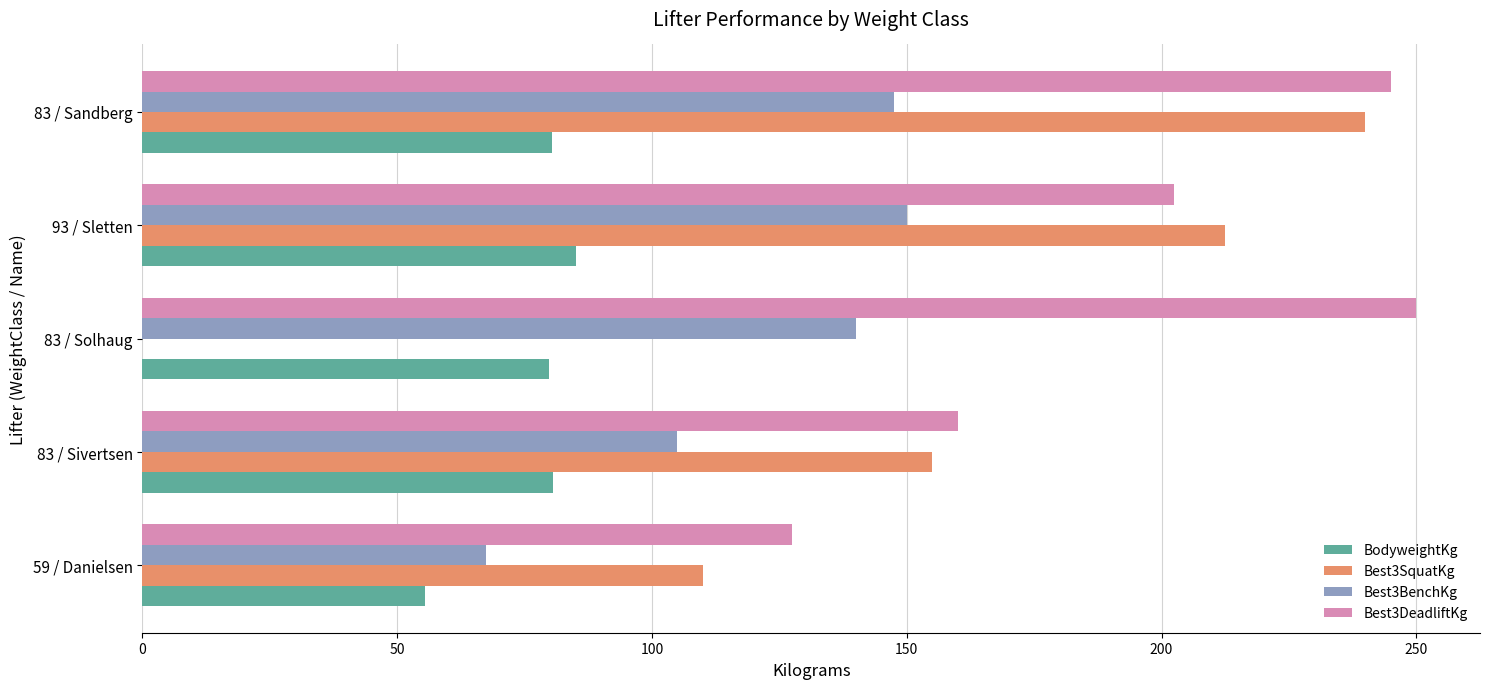

What are all the series names shown in the legend?

BodyweightKg, Best3SquatKg, Best3BenchKg, Best3DeadliftKg